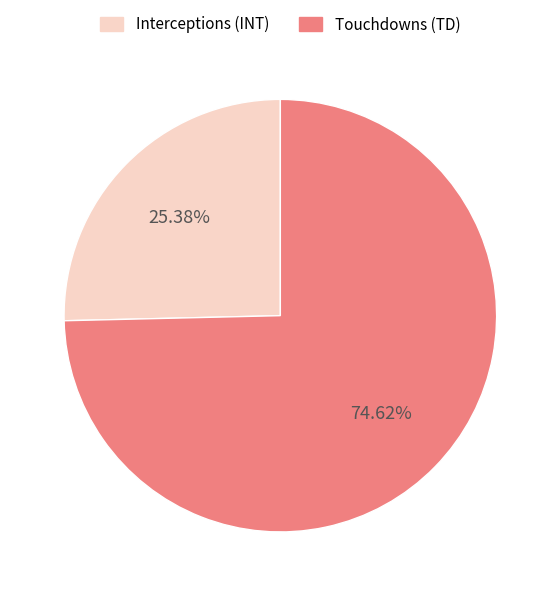

Is there a majority slice in this chart?

Yes